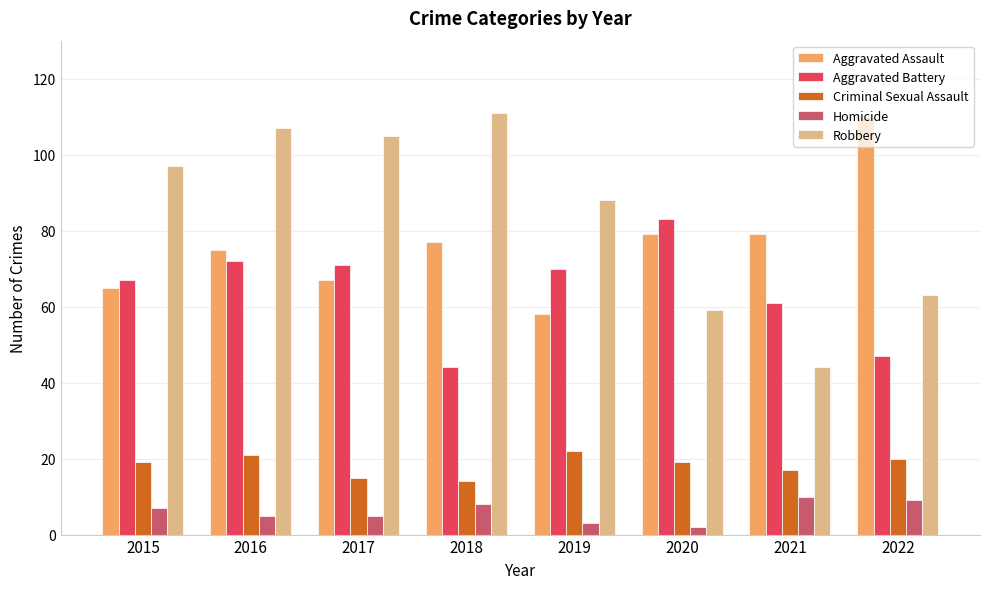

What are all the series names shown in the legend?

Aggravated Assault, Aggravated Battery, Criminal Sexual Assault, Homicide, Robbery